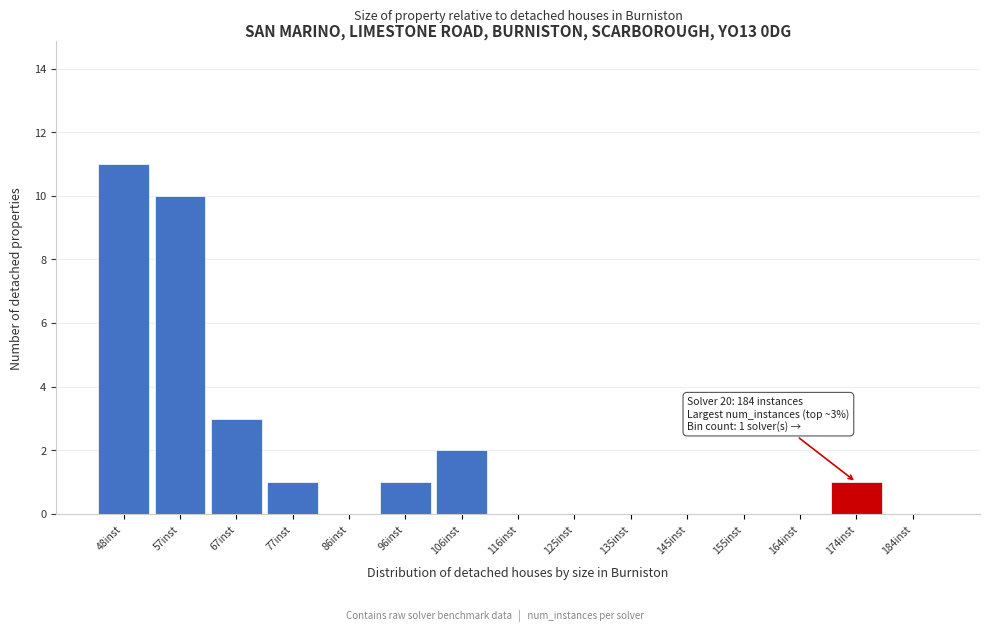

Reading left to right, transcribe all the data shown in this chart.

48inst=11	57inst=10	67inst=3	77inst=1	86inst=0	96inst=1	106inst=2	116inst=0	125inst=0	135inst=0	145inst=0	155inst=0	164inst=0	174inst=1	184inst=0